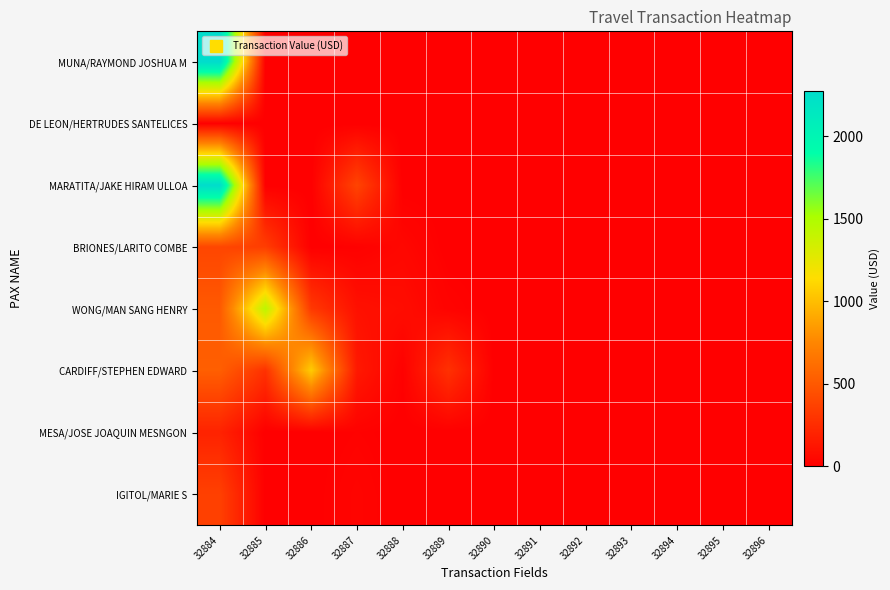

Between 32891 and 32893, which series saw the biggest shift?

MUNA/RAYMOND JOSHUA M